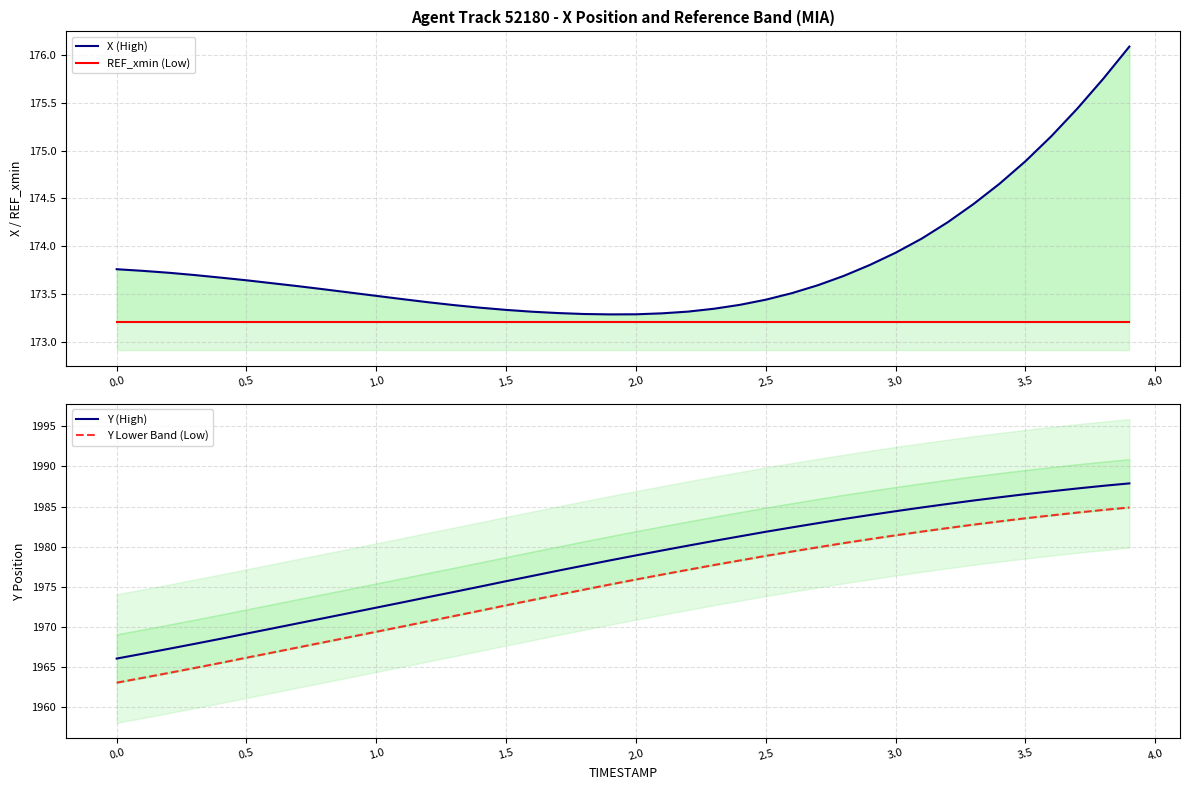

True or false: Y (High) and X (High) cross at least once.

False